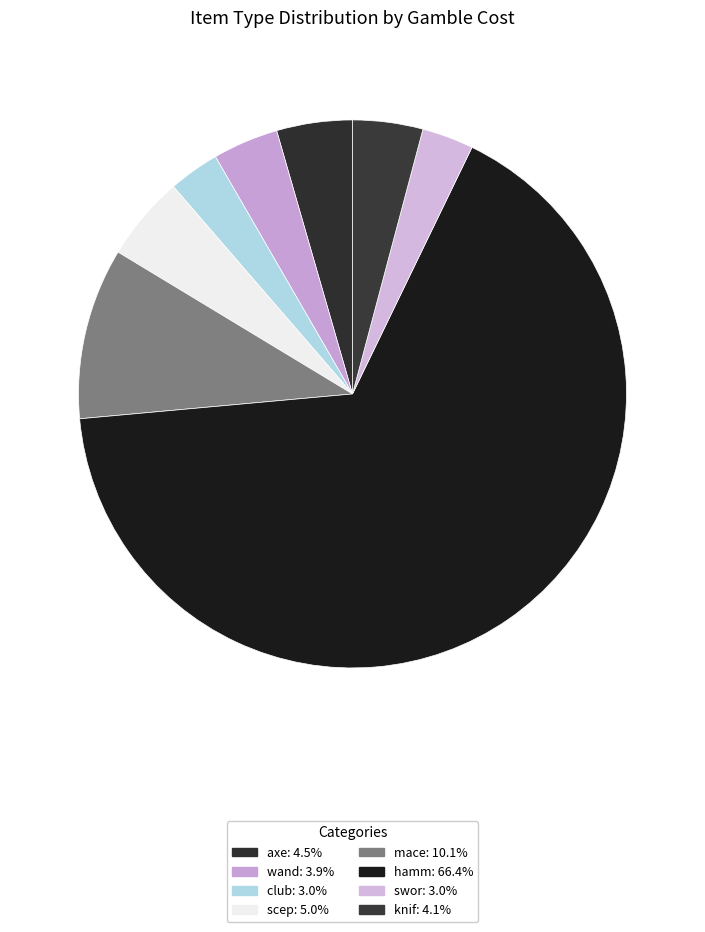

Which category has the biggest portion of the pie?

hamm